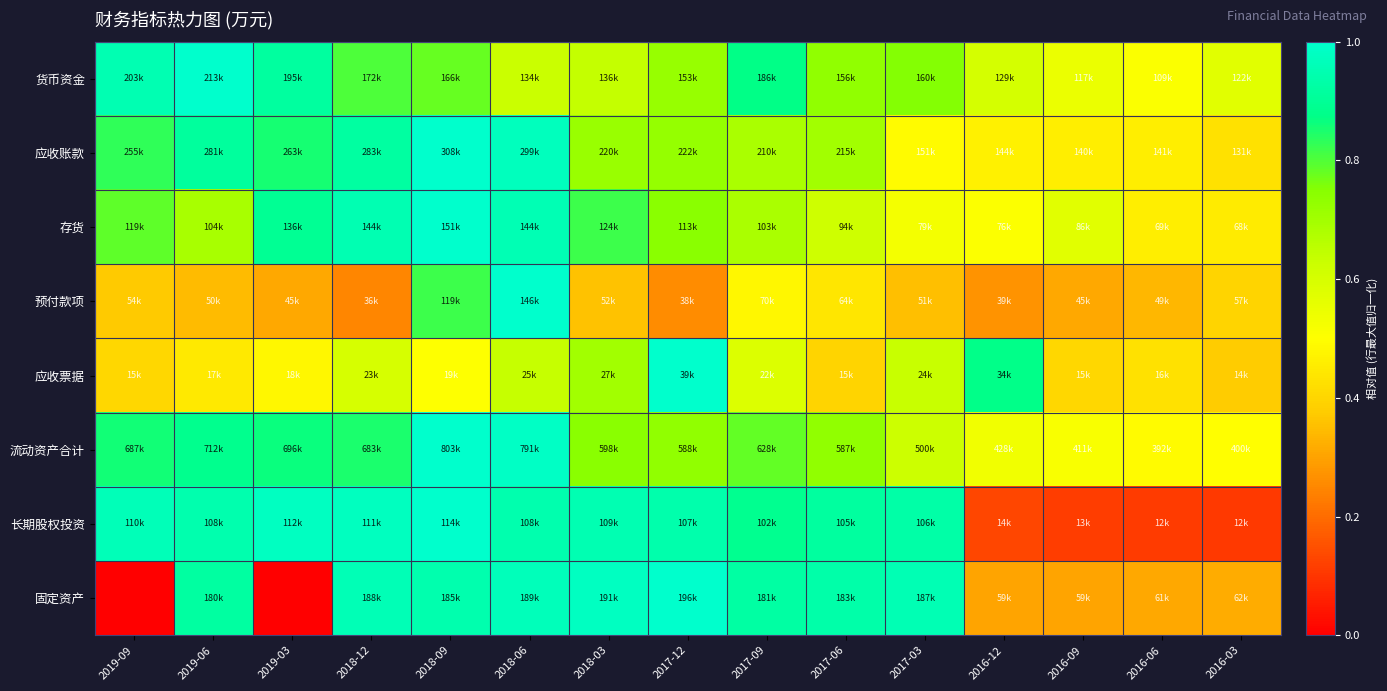

How many data points does each series have?

15